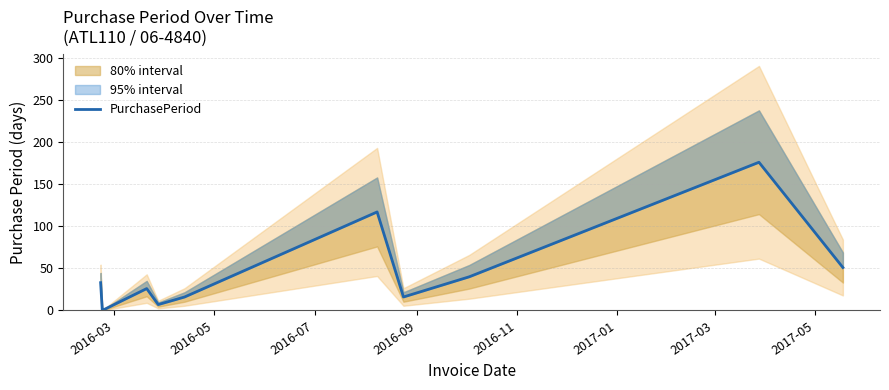

What is the label of the 10th point from the right?

2016-05